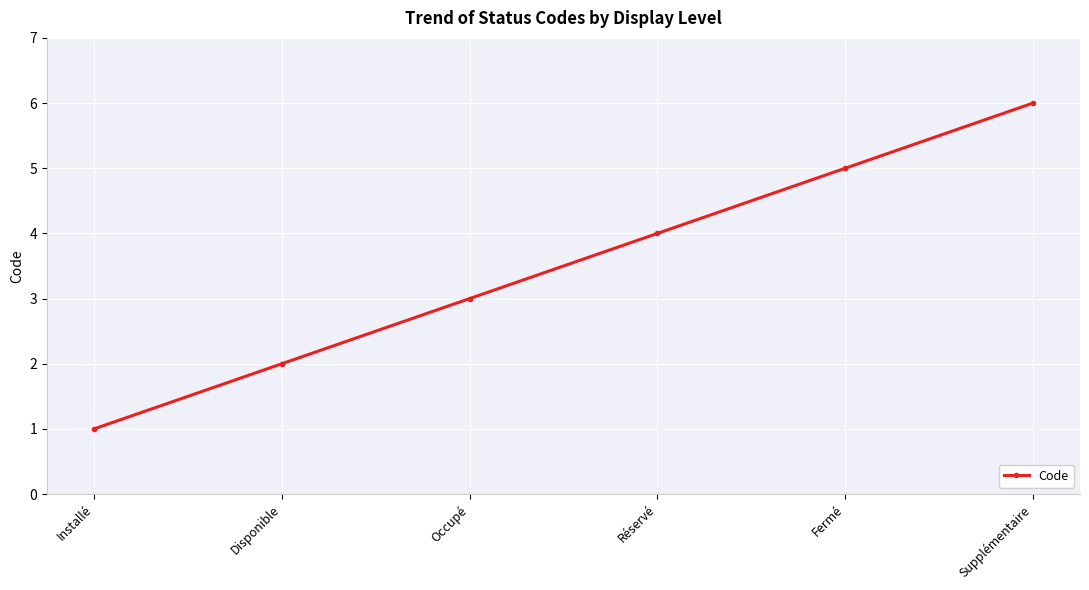

What is the label of the 6th point from the left?

Supplémentaire